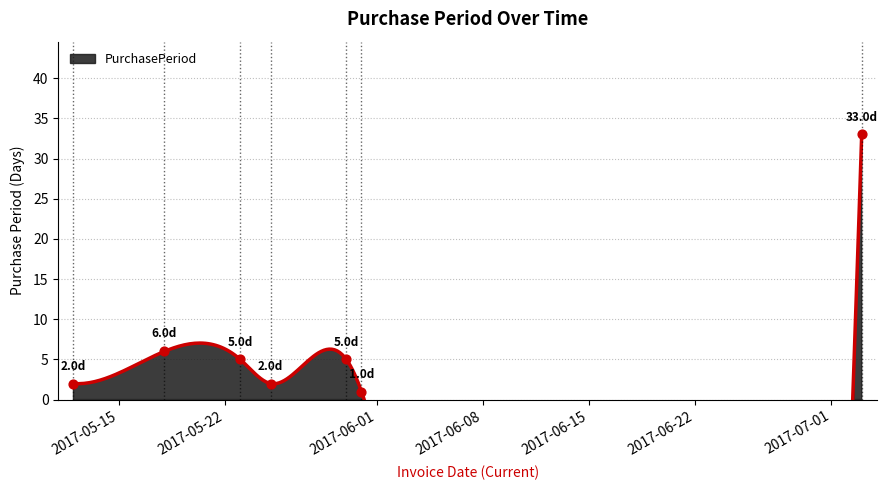

Approximately how many times larger is the value at 2017-07-03 compared to 2017-05-18?

5.5